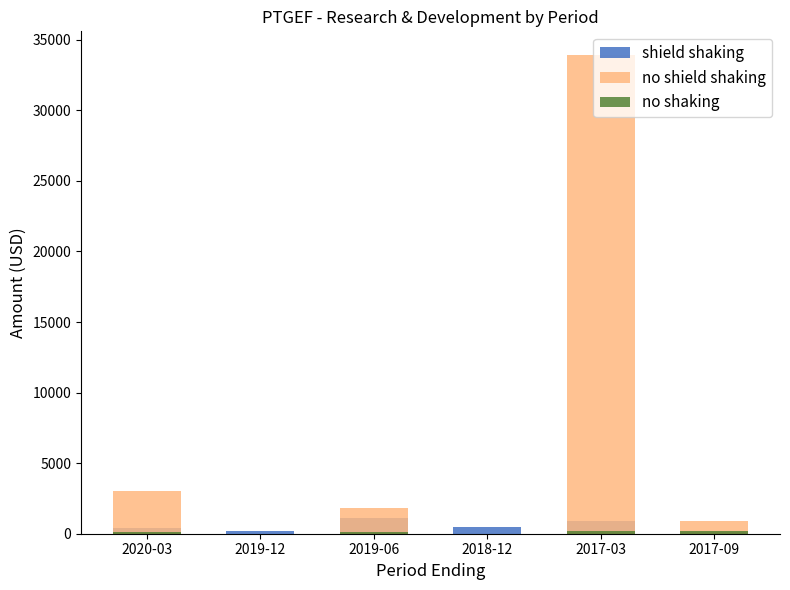

The no shaking series shows 0 at 2018-12. True or false?

True